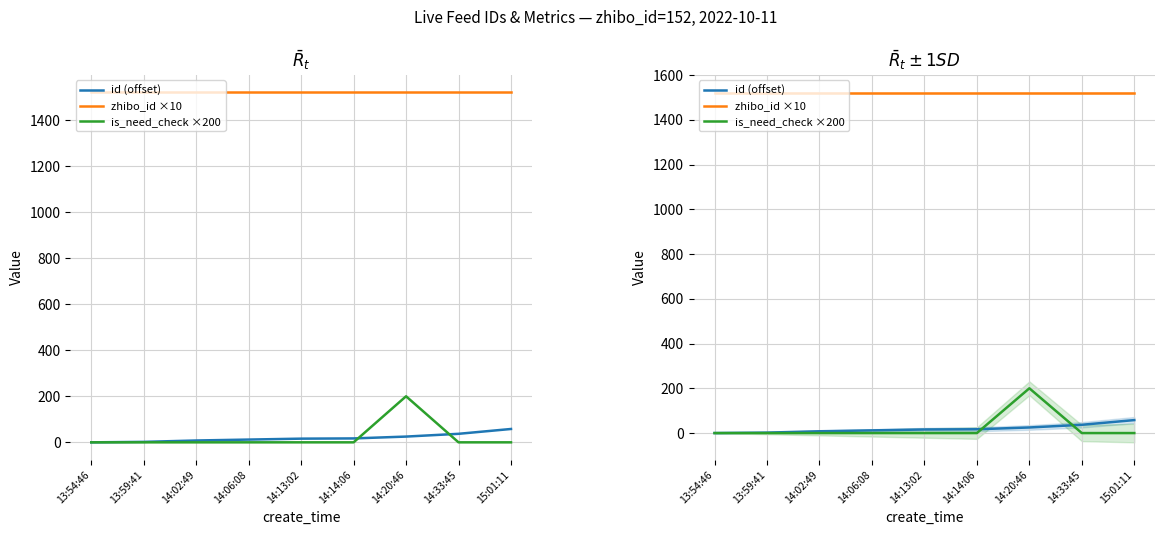

Is it true that is_need_check ×200 equals -90 at 14:02:49?

False